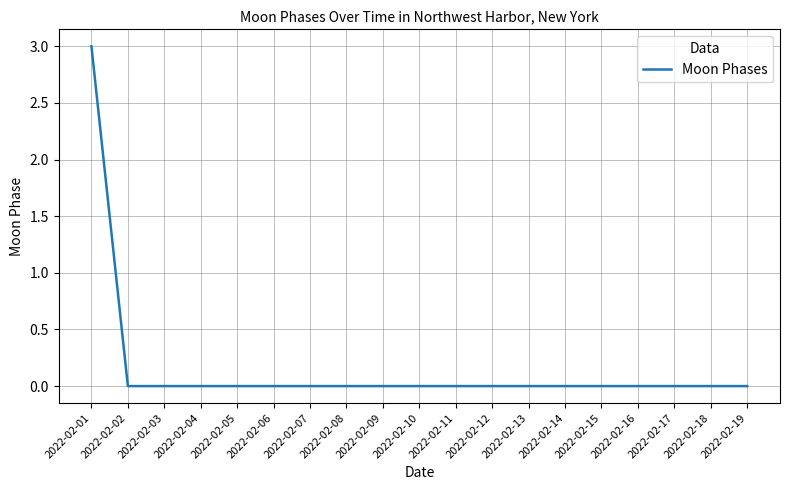

Reading right to left, what are all the values shown in this chart?

2022-02-19=0	2022-02-18=0	2022-02-17=0	2022-02-16=0	2022-02-15=0	2022-02-14=0	2022-02-13=0	2022-02-12=0	2022-02-11=0	2022-02-10=0	2022-02-09=0	2022-02-08=0	2022-02-07=0	2022-02-06=0	2022-02-05=0	2022-02-04=0	2022-02-03=0	2022-02-02=0	2022-02-01=3